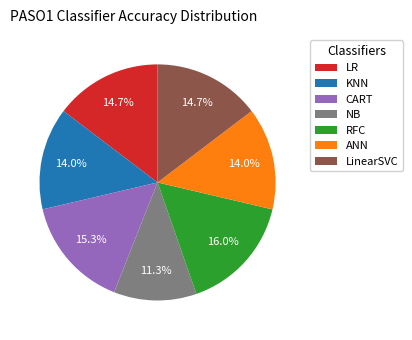

To the nearest percent, what is the difference between the largest and smallest slice percentages?

5%